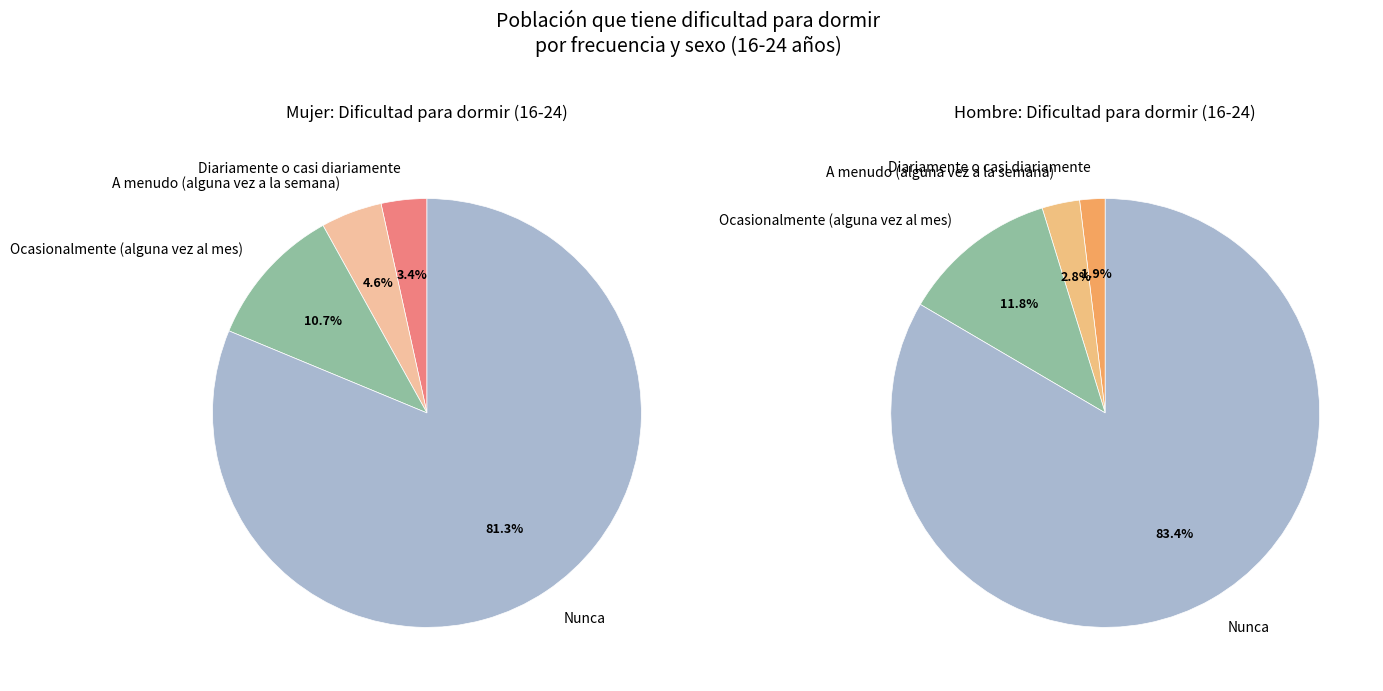

To the nearest percent, what percentage of the pie is A menudo (alguna vez a la semana)?

3%